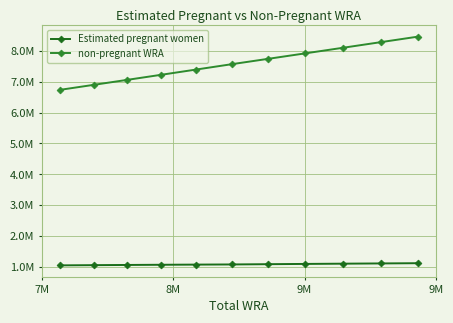

What are all the series names shown in the legend?

Estimated pregnant women, non-pregnant WRA